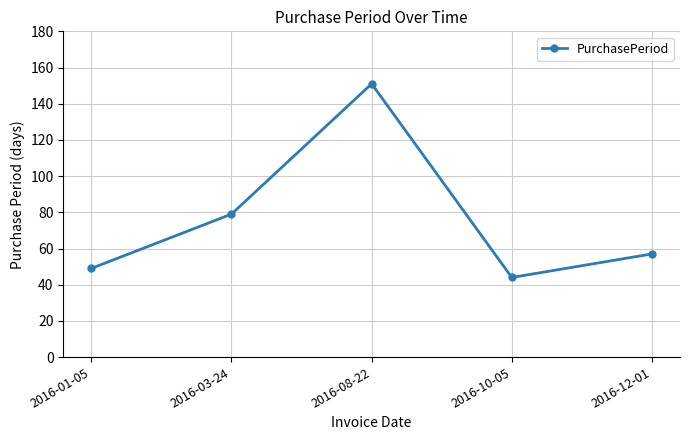

Reading left to right, list all the values displayed in this chart.

2016-01-05=49	2016-03-24=79	2016-08-22=151	2016-10-05=44	2016-12-01=57